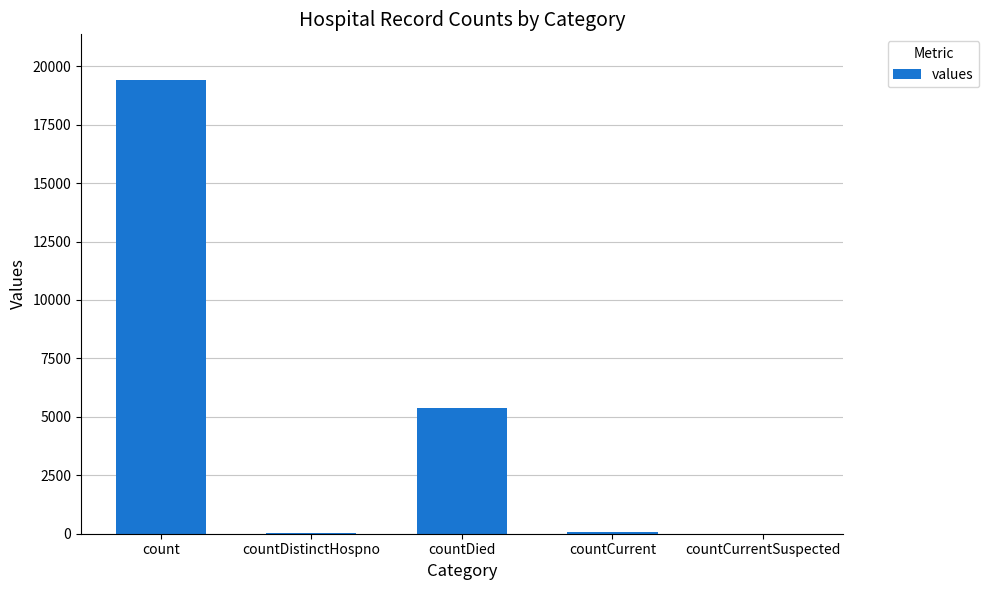

Is it true that the value at count is 33332?

False